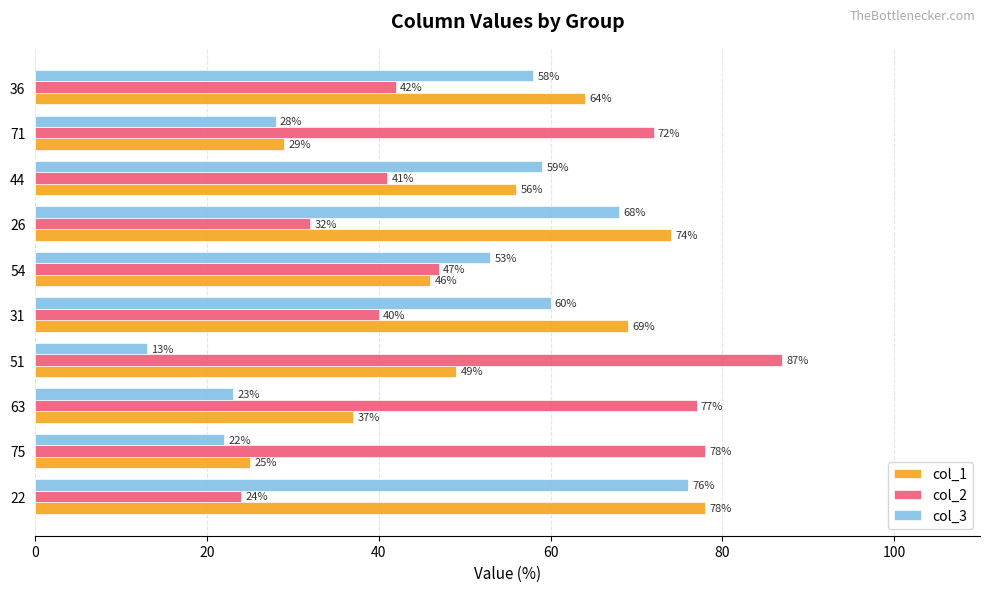

Which series has the largest total across all categories?

col_2